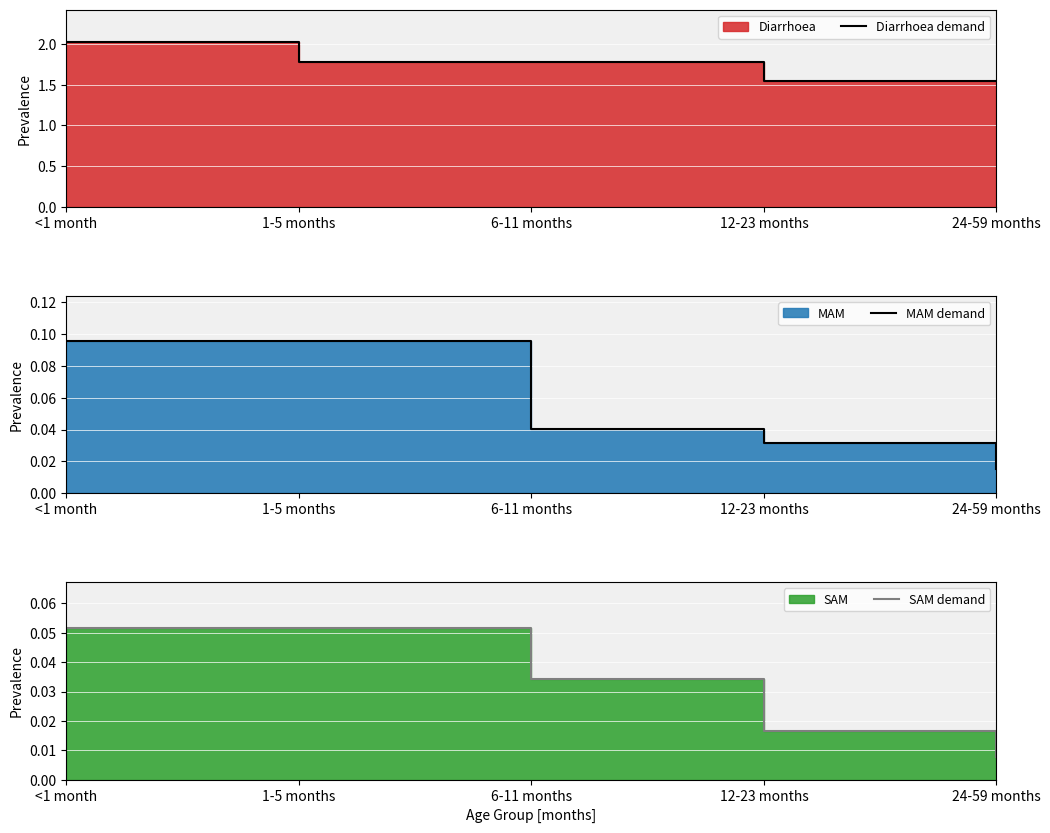

At which category is the sum across all series the highest?

<1 month